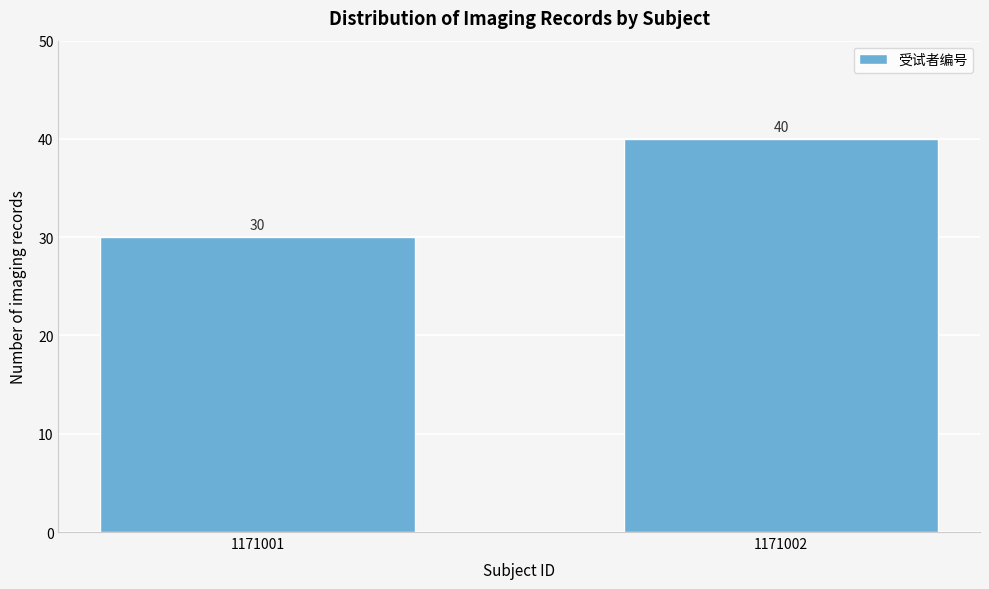

Reading left to right, what are all the values shown in this chart?

1171001=30	1171002=40